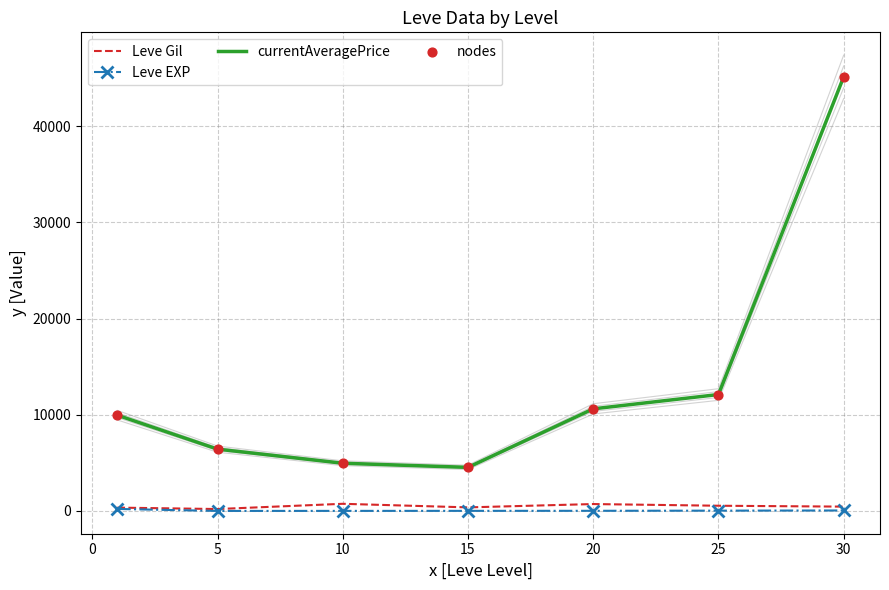

Which series contains the highest Y value?

currentAveragePrice